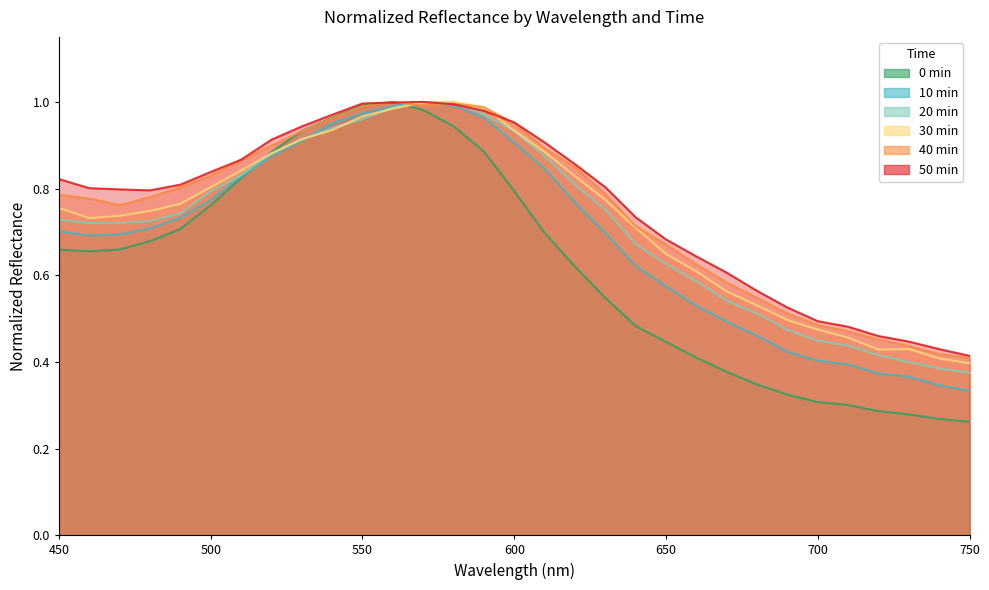

Rank the series at 740 from highest to lowest value.

50 min, 40 min, 30 min, 20 min, 10 min, 0 min